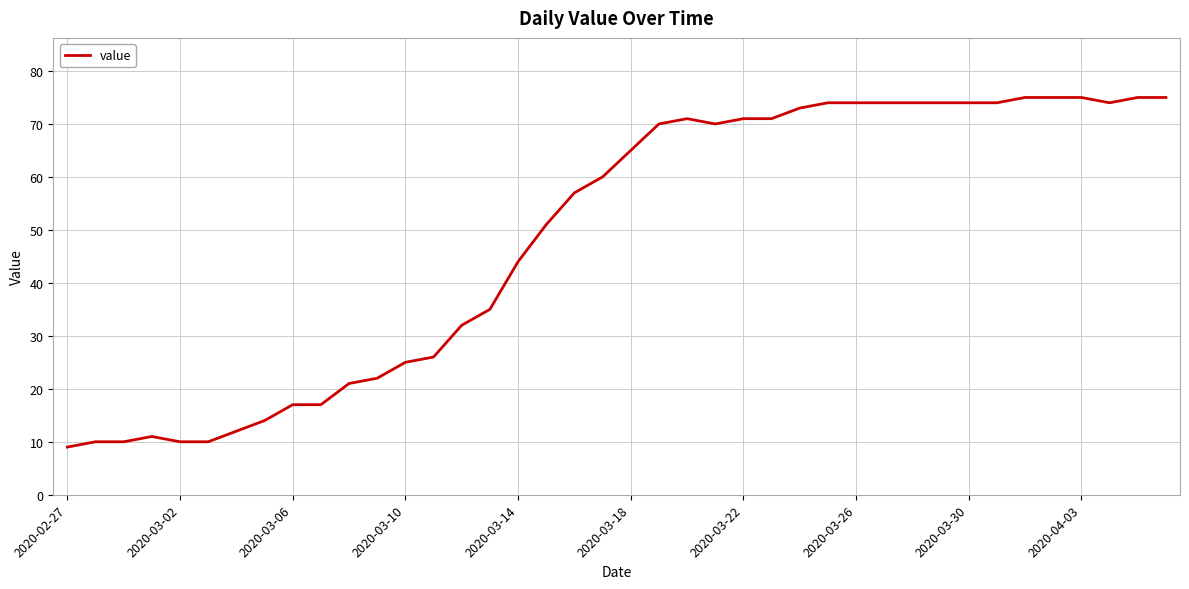

What is the greatest value displayed?

75